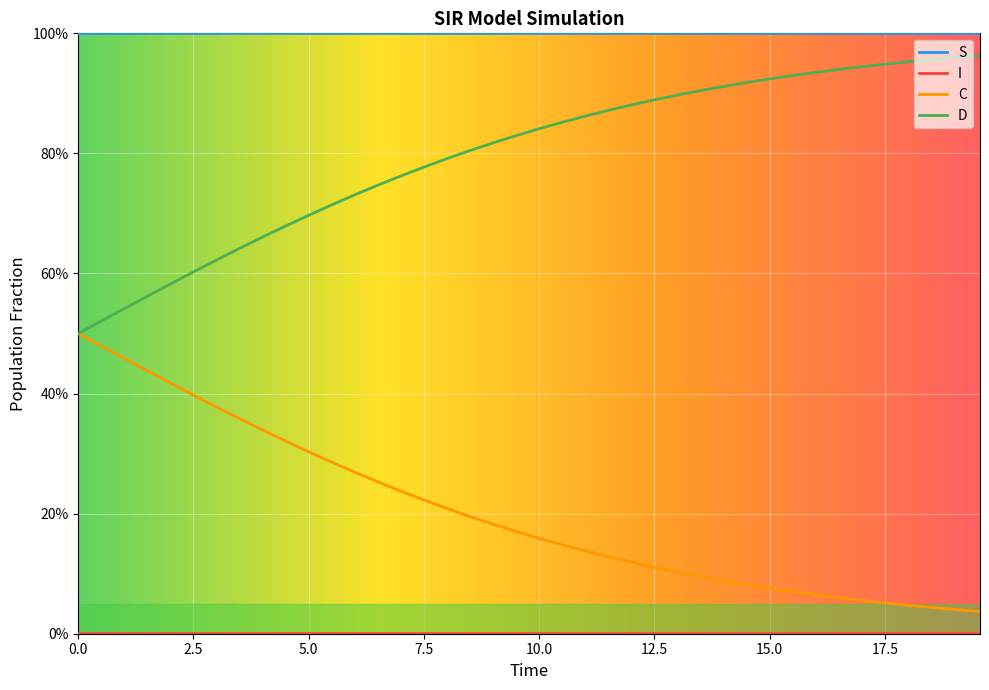

What is the difference between the maximum and minimum values in the D series?

0.5